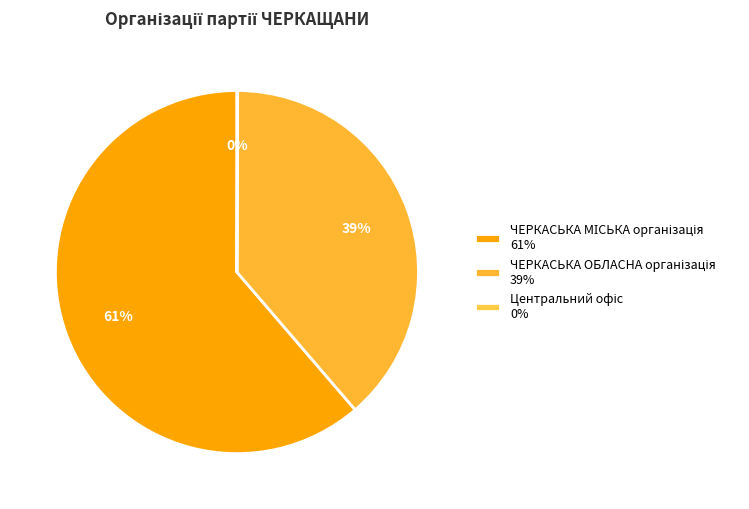

Between ЧЕРКАСЬКА МІСЬКА організація and ЧЕРКАСЬКА ОБЛАСНА організація, which is larger?

ЧЕРКАСЬКА МІСЬКА організація